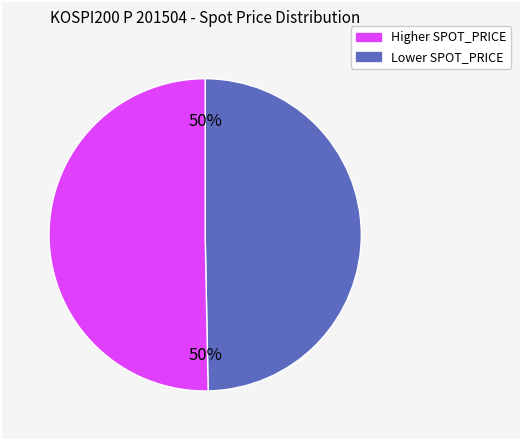

Is there any slice that represents more than half of the pie?

Yes